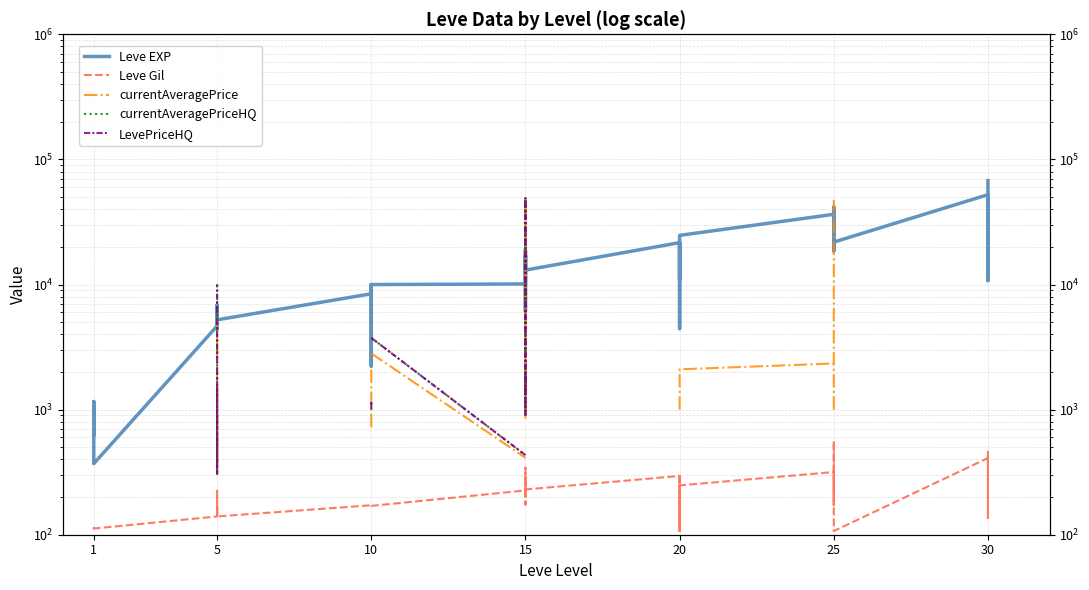

At how many categories does at least one series exceed 22507?

9